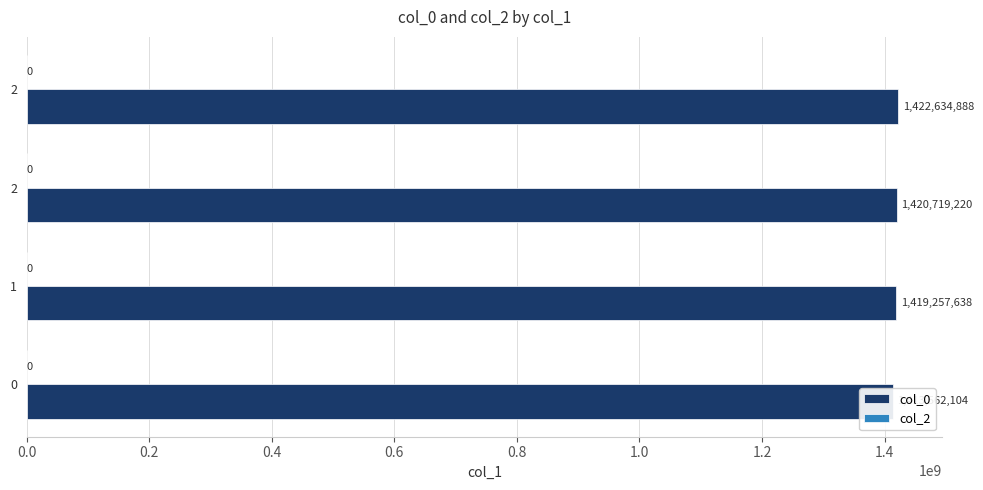

Reading left to right, extract all data points from this chart.

col_0: 1413562104.0	1419257638.0	1420719220.0	1422634888.0
col_2: 0.3	0.3	0.3	0.3